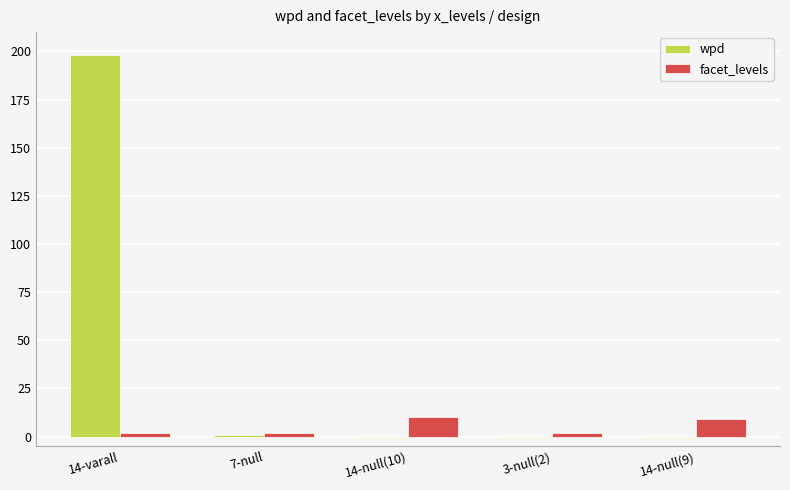

True or false: facet_levels has a value of 10.0 at 14-null(10).

True